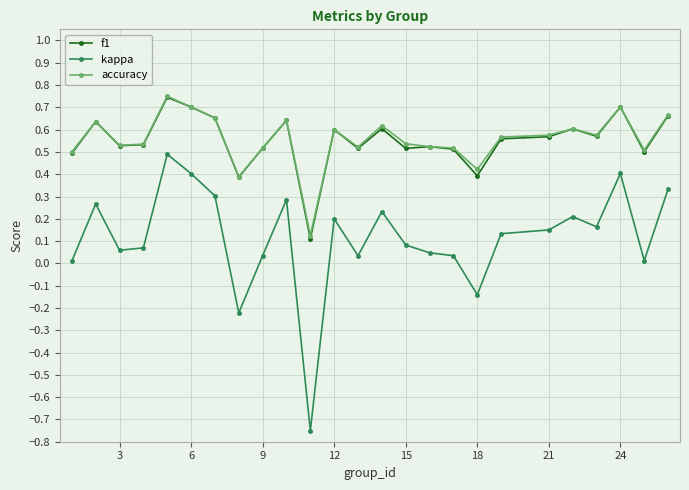

How many negative values does the kappa series have?

3